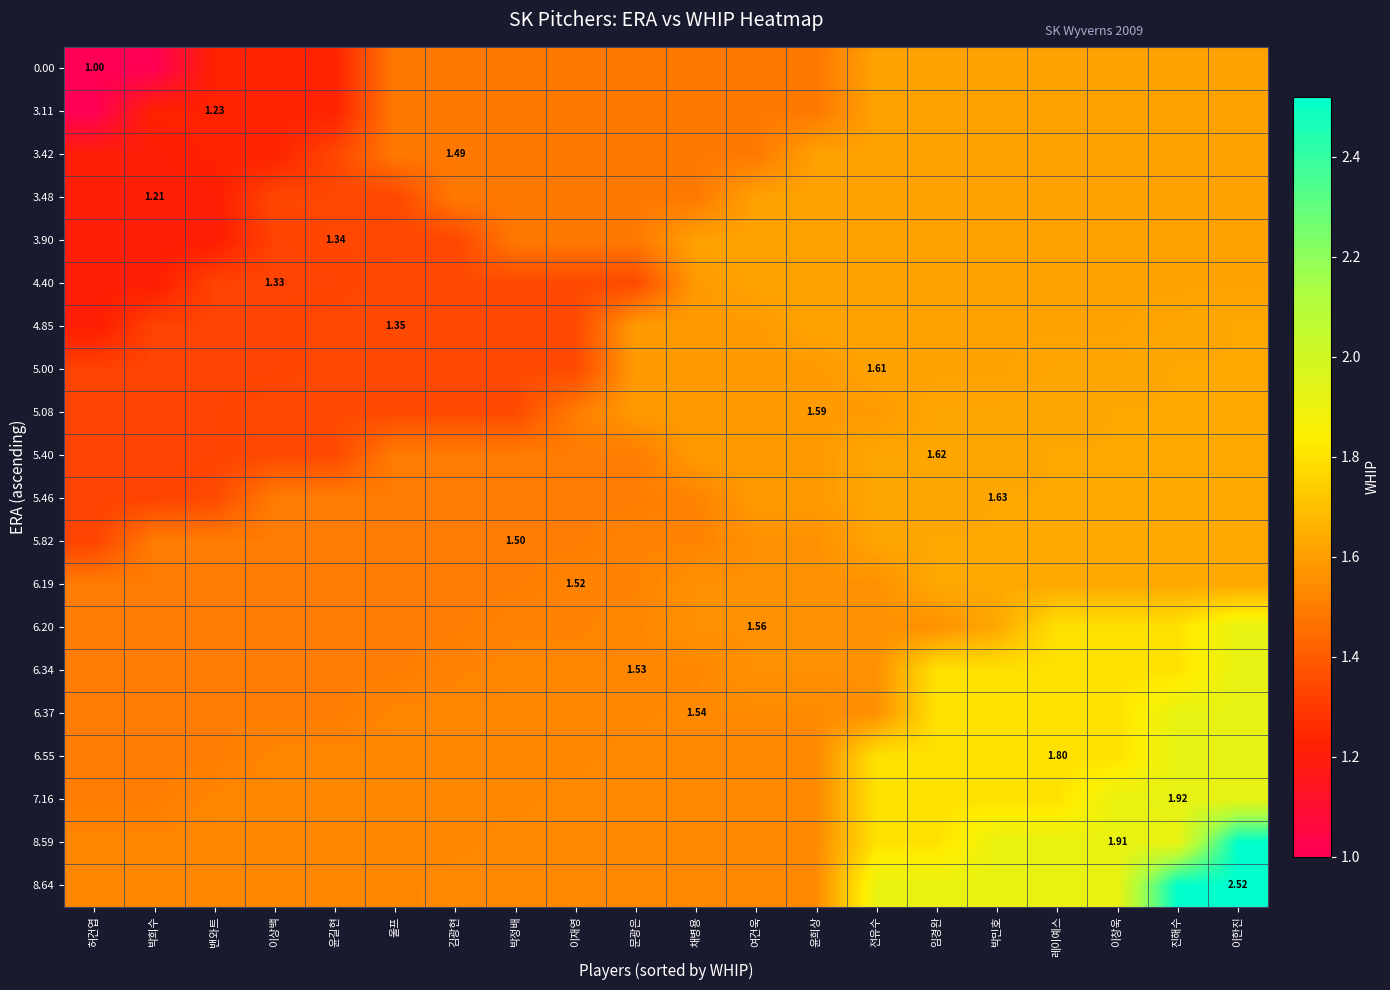

The 5.40 series shows 0.6 at 밴와트. True or false?

False